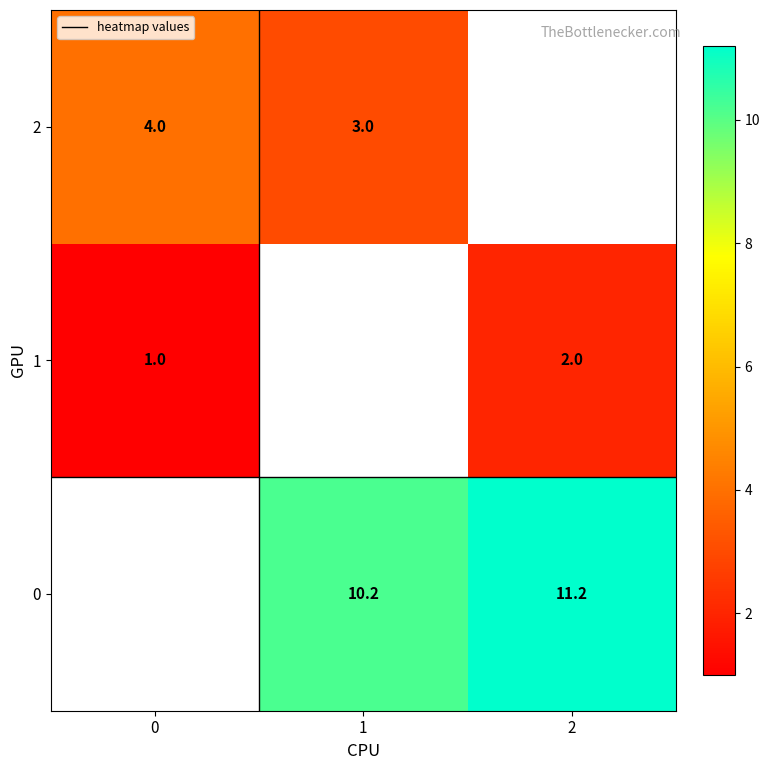

Is it true that 2 equals 4.0 at 0?

True